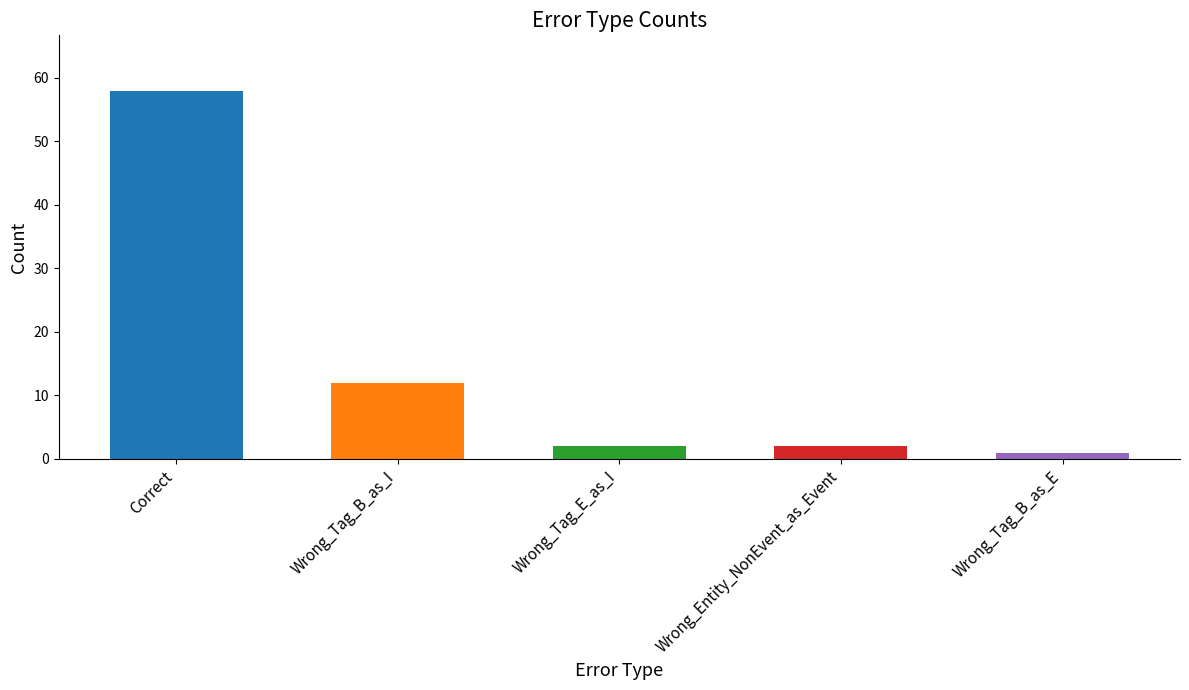

Are the bars grouped side by side (vs. stacked)?

No